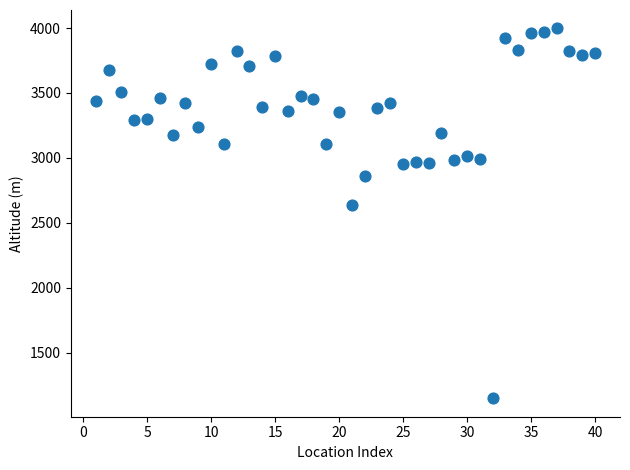

What is the range of Y values (max minus min)?

2849.1